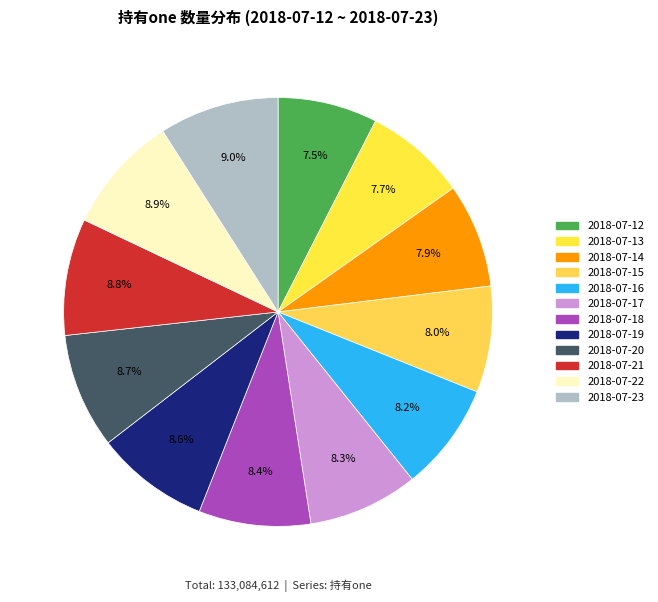

To the nearest percent, what portion does 2018-07-21 represent?

9%